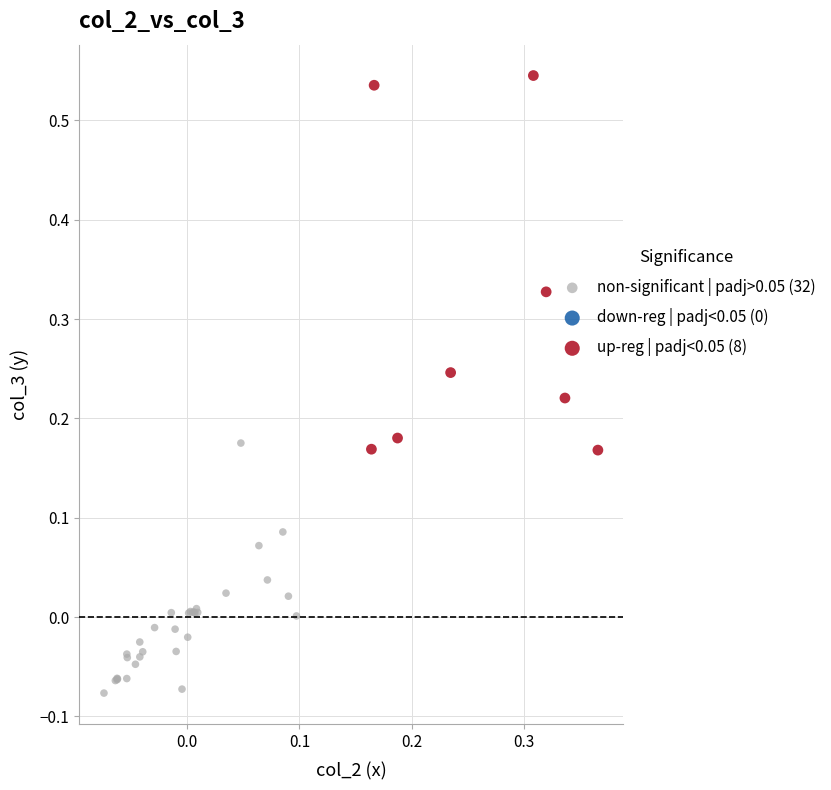

Which series has the widest spread of Y values?

up-reg | padj<0.05 (8)